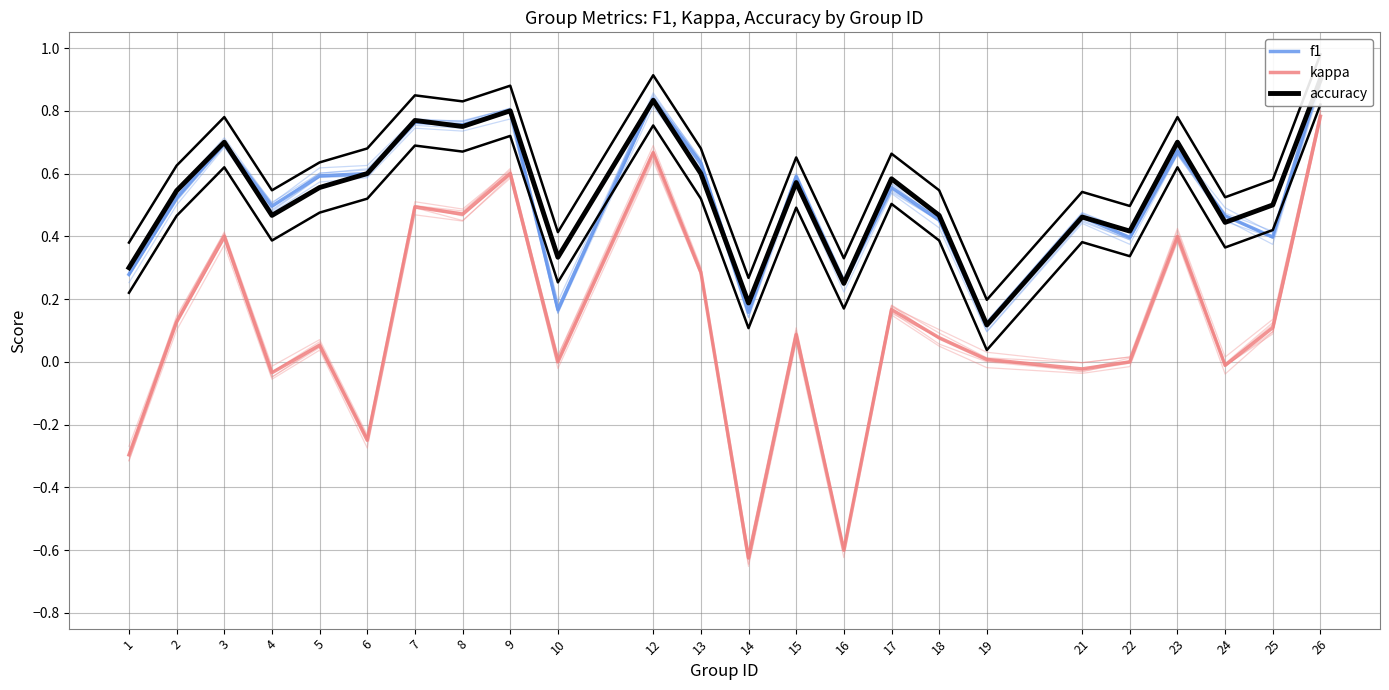

Which series has the widest spread of values?

kappa